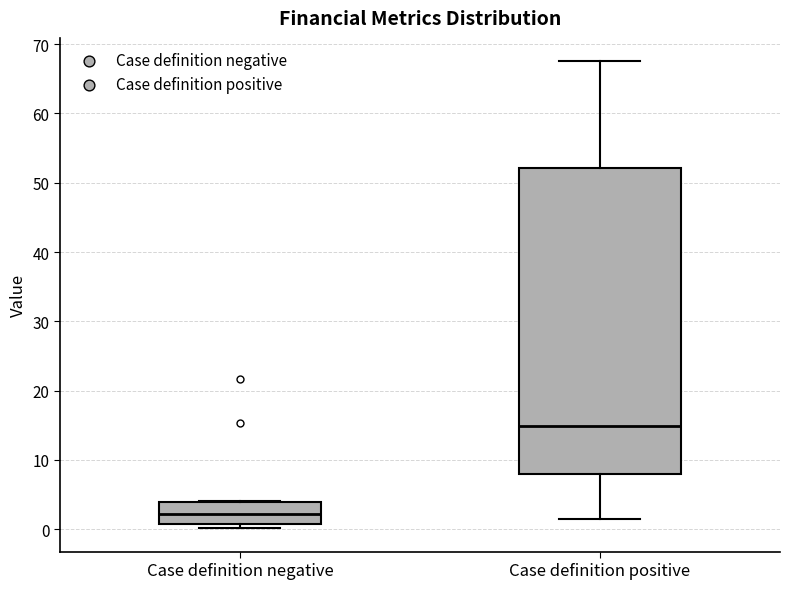

Where does the upper whisker of the box for Case definition positive end on the y-axis? The values are not printed on the chart, so give them approximately, as read against the axis.

68